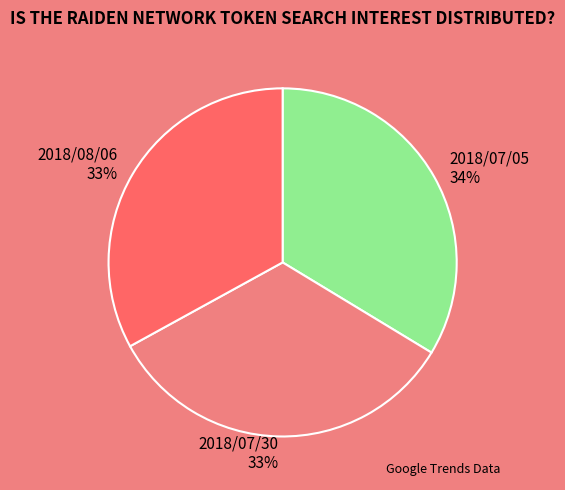

Approximately how many times larger is the value at 2018/07/05 compared to 2018/07/30?

1.0